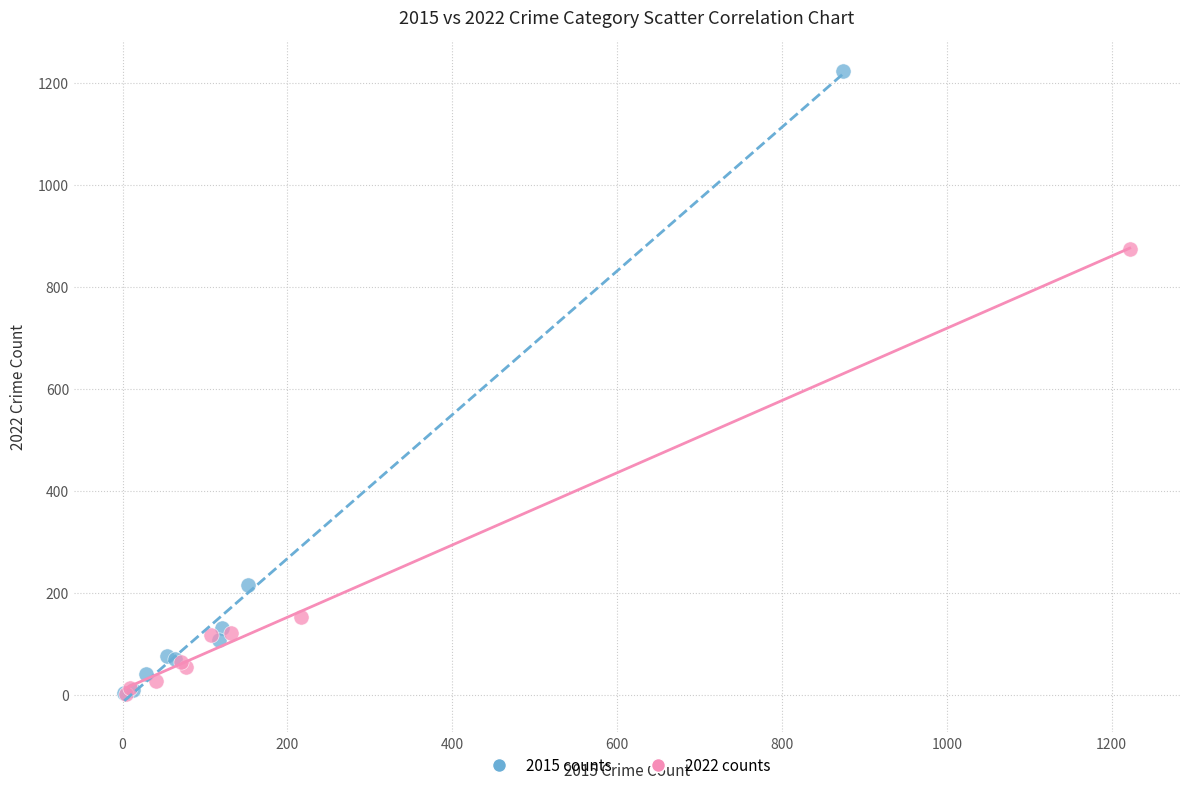

Which series reaches the maximum Y coordinate?

2015 counts